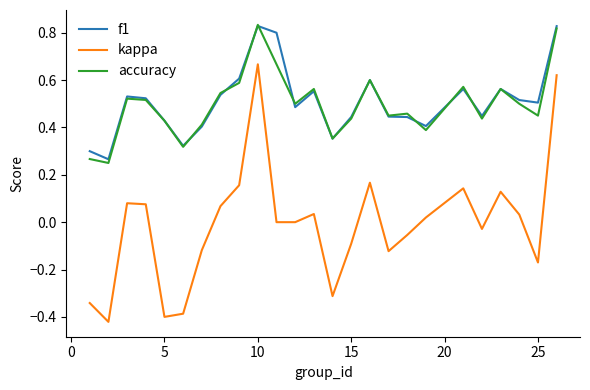

Which series has the widest spread of values?

kappa